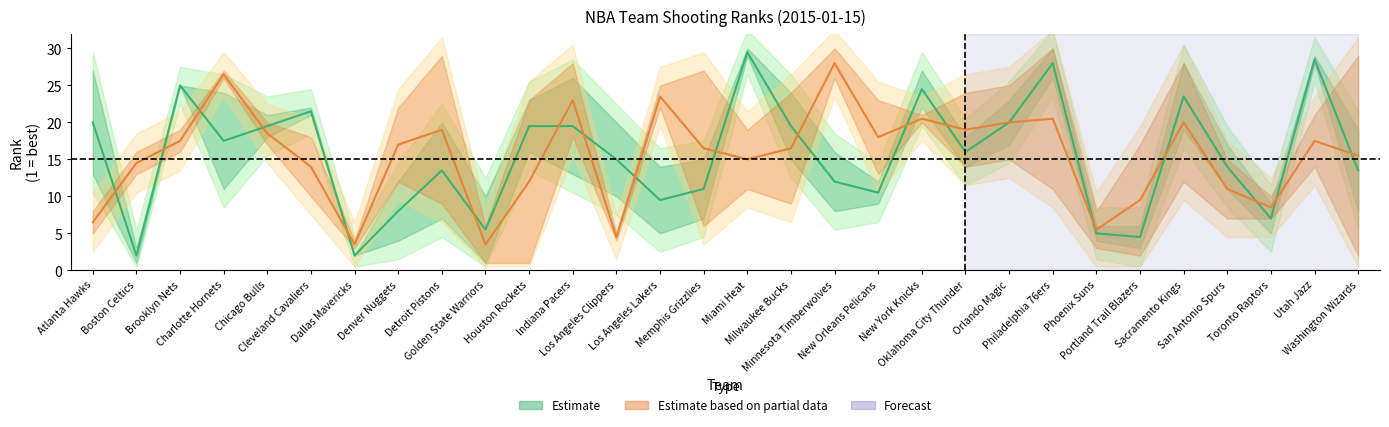

Which series ends up on top after the final intersection of Estimate based on partial data and Estimate?

Estimate based on partial data